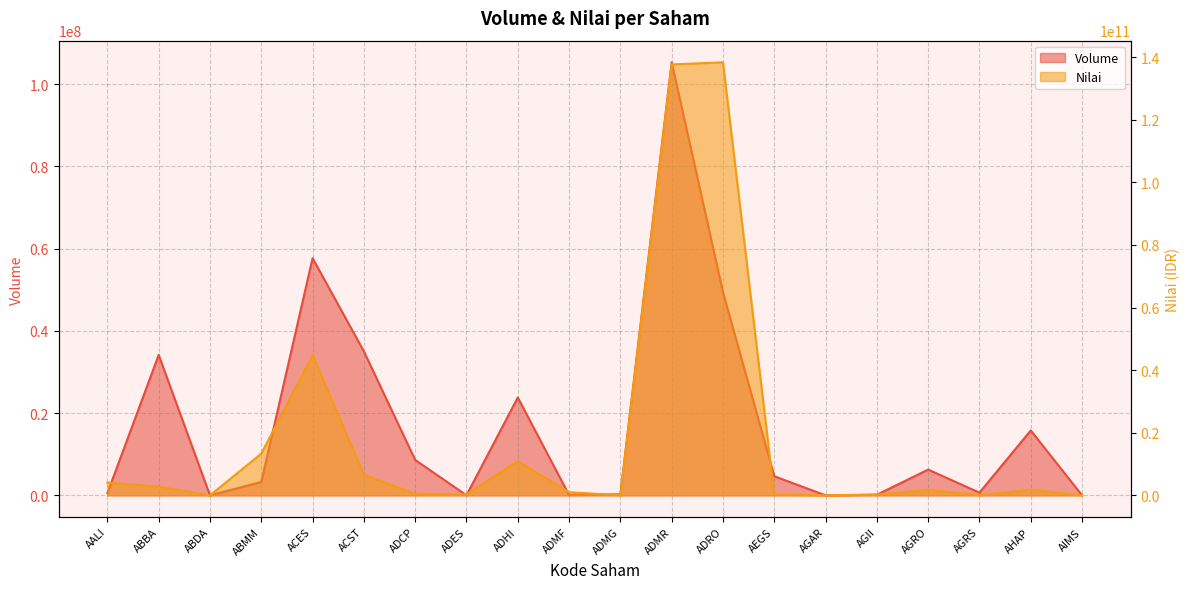

How many series are shown in this chart?

2